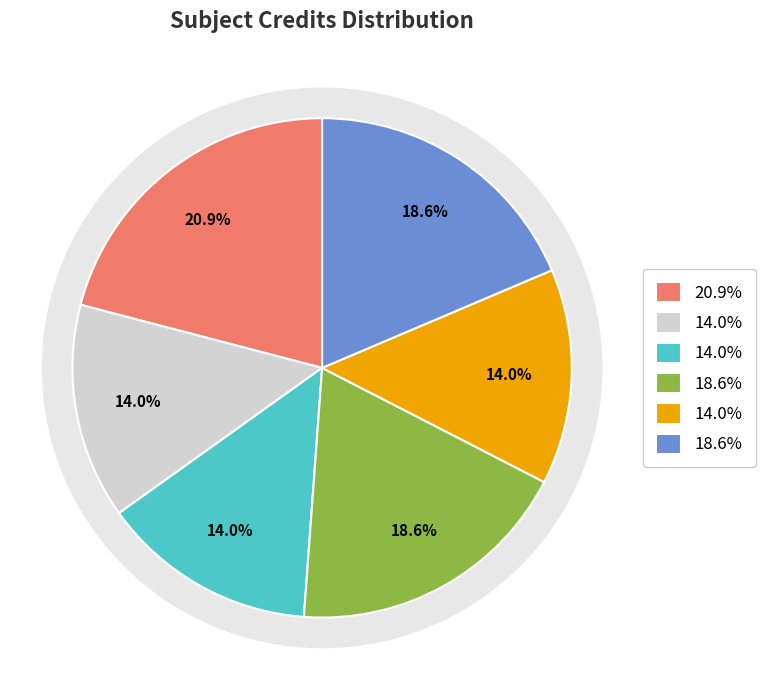

To the nearest percent, what is the average slice percentage?

17%